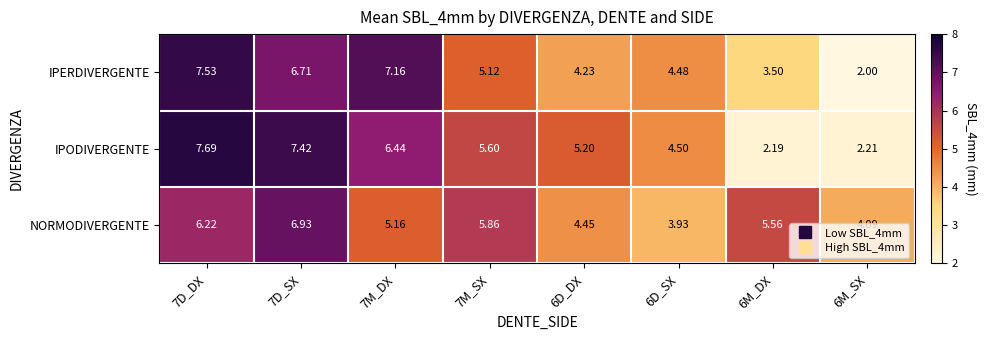

Is the value of IPERDIVERGENTE at 7D_SX greater than the value of IPODIVERGENTE at 7D_SX?

No